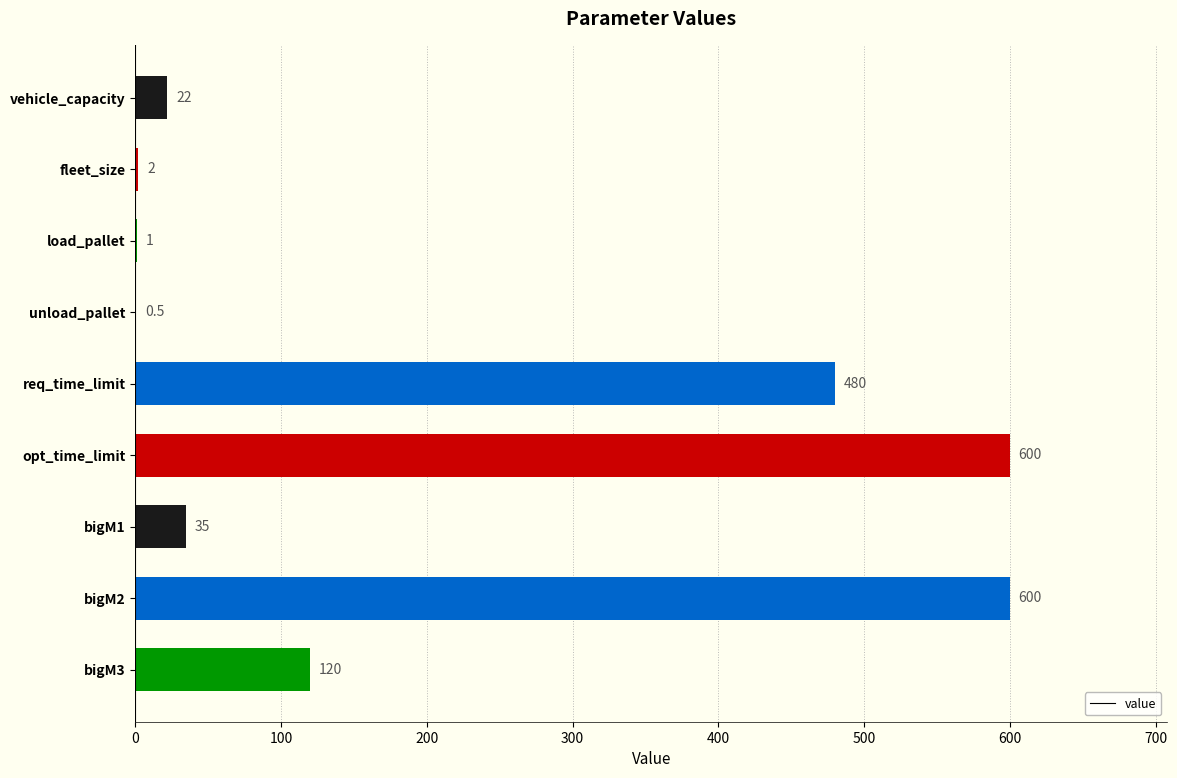

The value at opt_time_limit is 241.5. True or false?

False